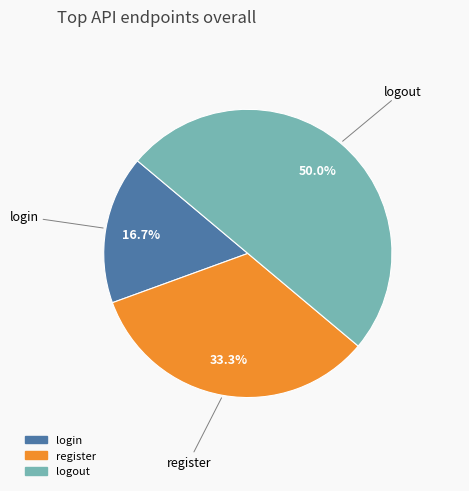

To the nearest percent, what is the difference between the largest and smallest slice percentages?

33%